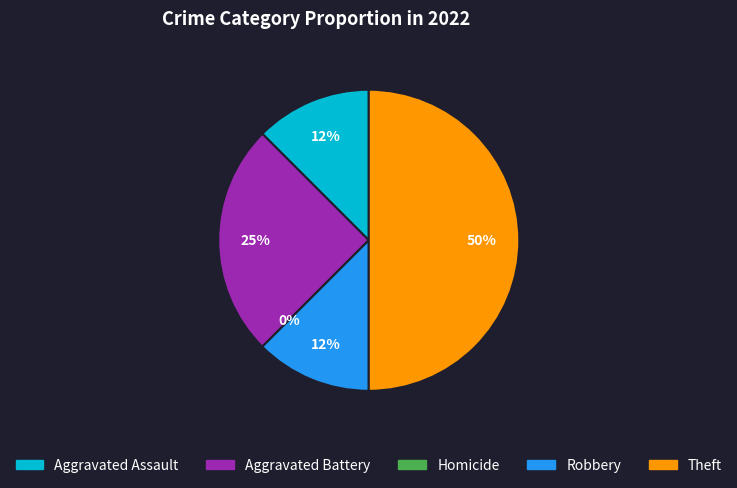

How many segments does this pie chart have?

5